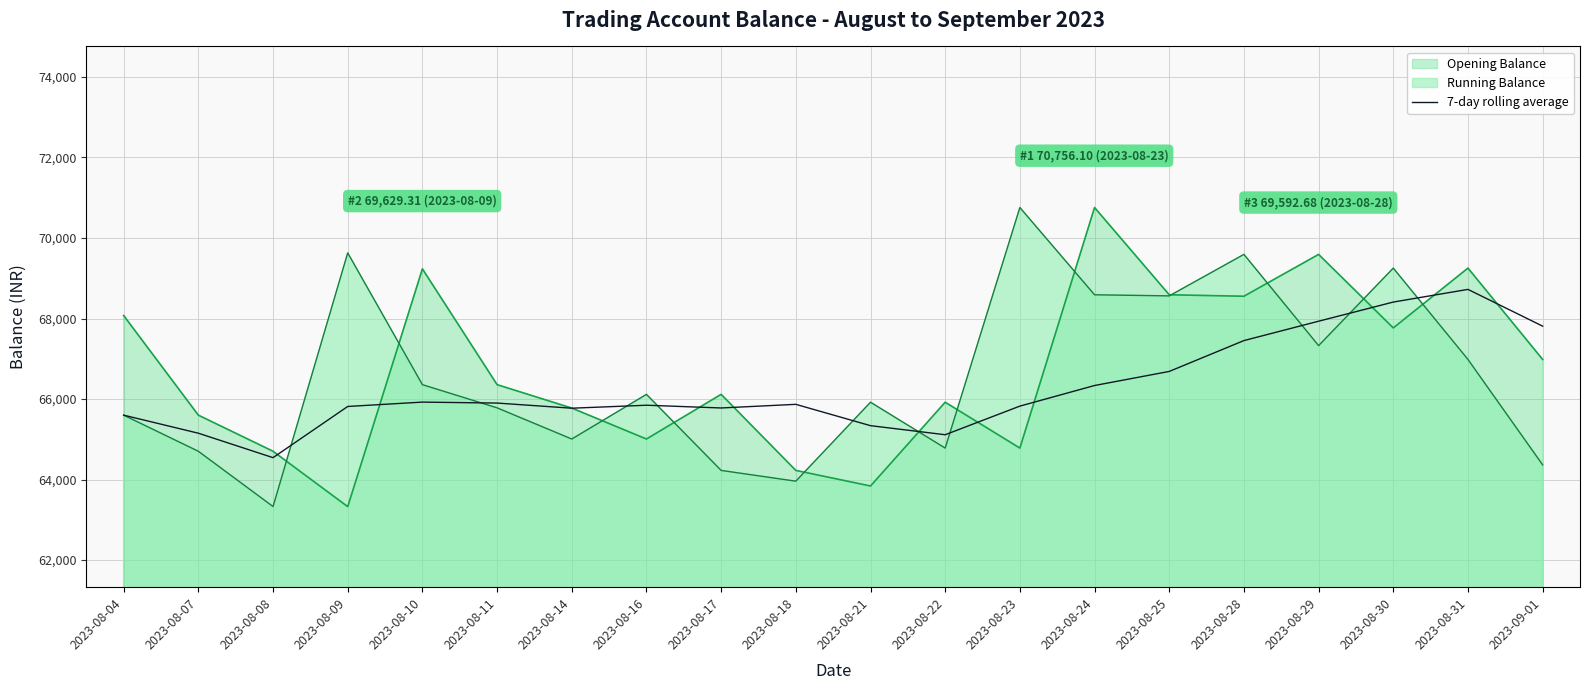

What is the label of the 3rd point from the right?

2023-08-30